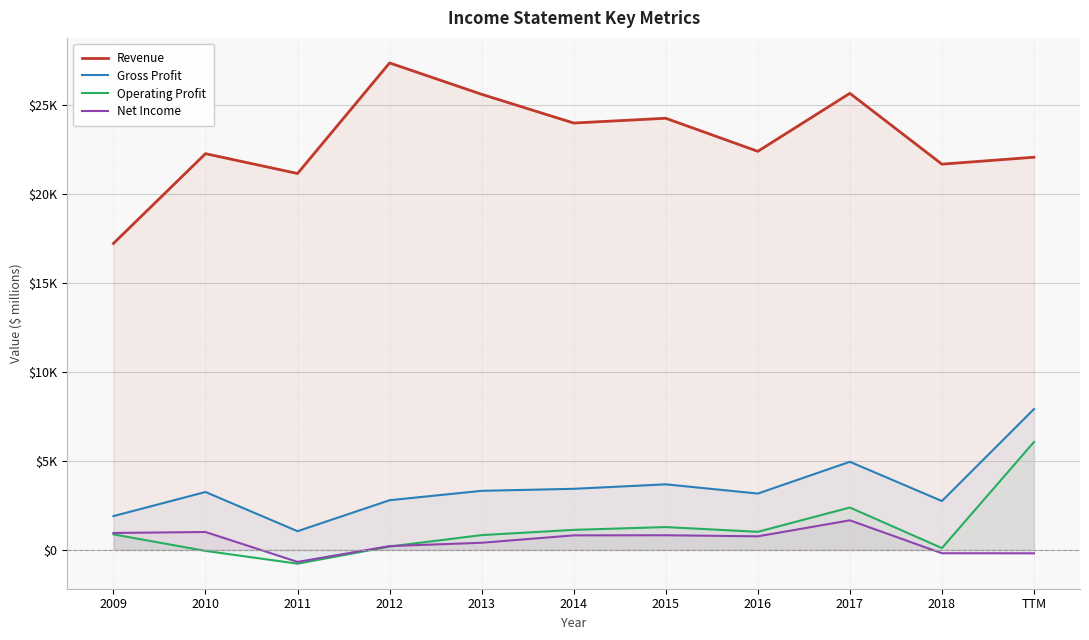

True or false: Net Income has more than 1 points higher than both neighbors.

True